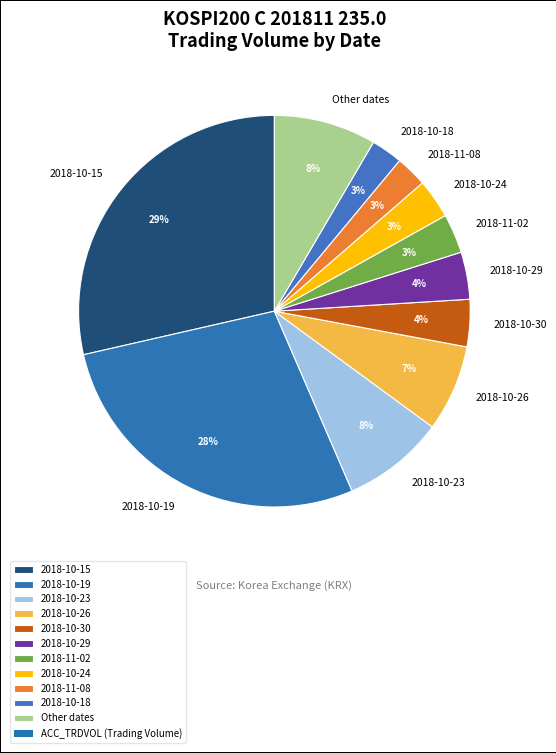

Which has a higher value, 2018-10-26 or 2018-10-18?

2018-10-26